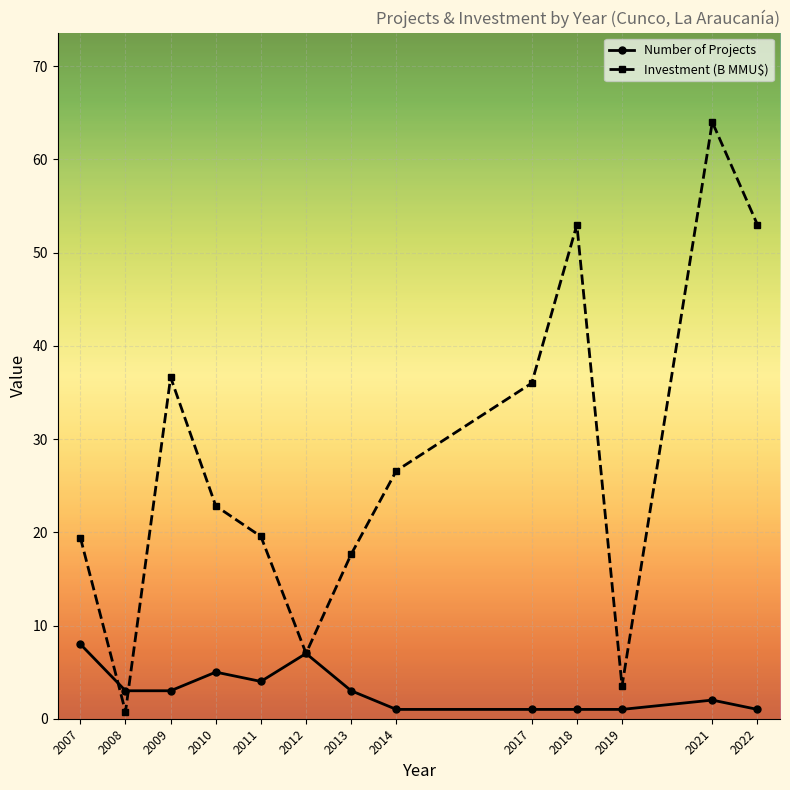

True or false: Investment (B MMU$) has a value of 12.2 at 2011.

False